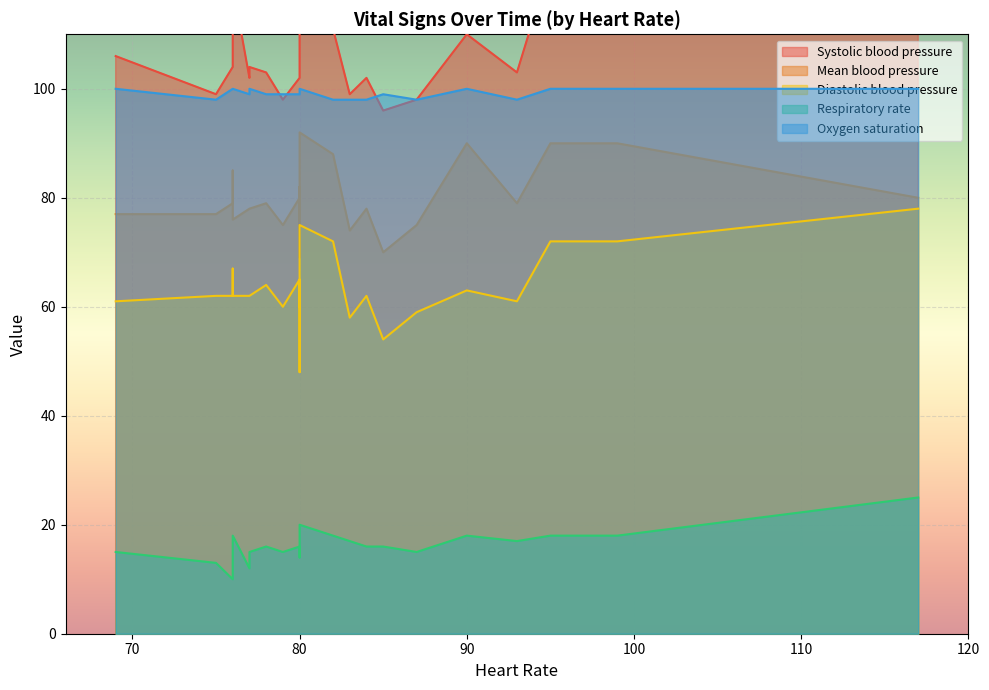

Where is Diastolic blood pressure nearest to the value 63?

90